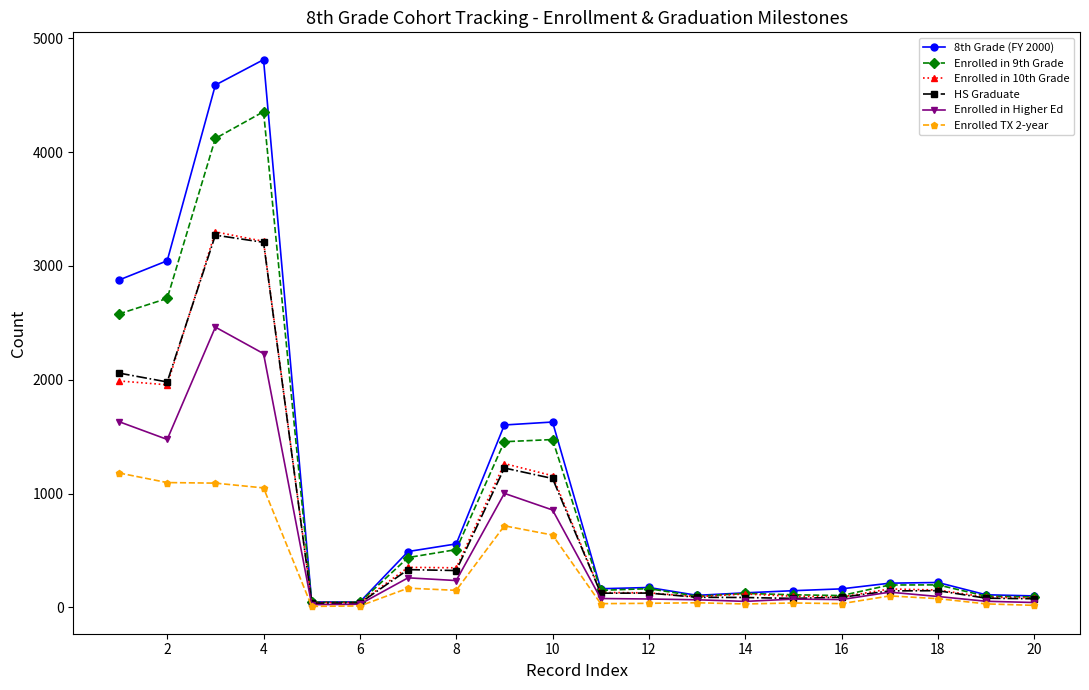

What is the greatest value displayed?

4813